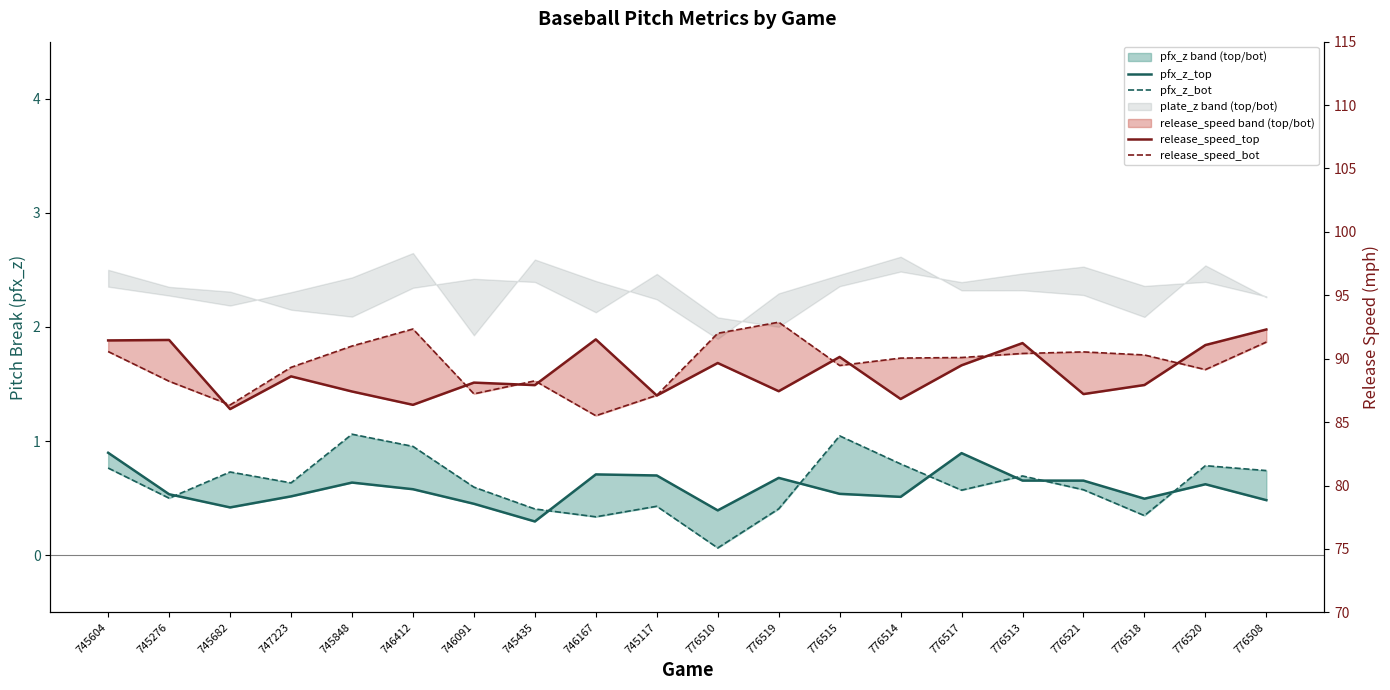

True or false: pfx_z_bot and release_speed_bot intersect in this chart.

False